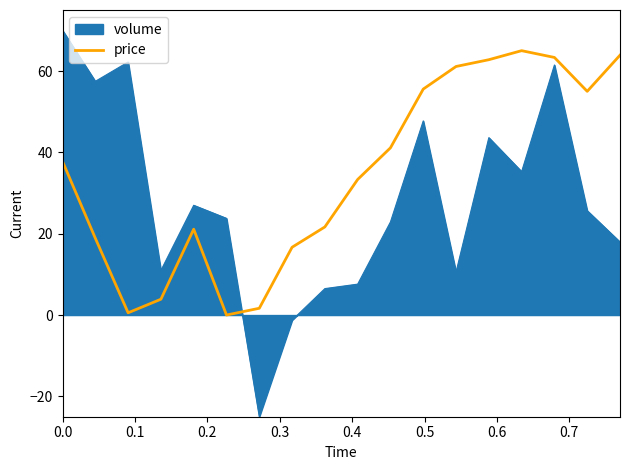

What is the highest value of the volume series?

70.0